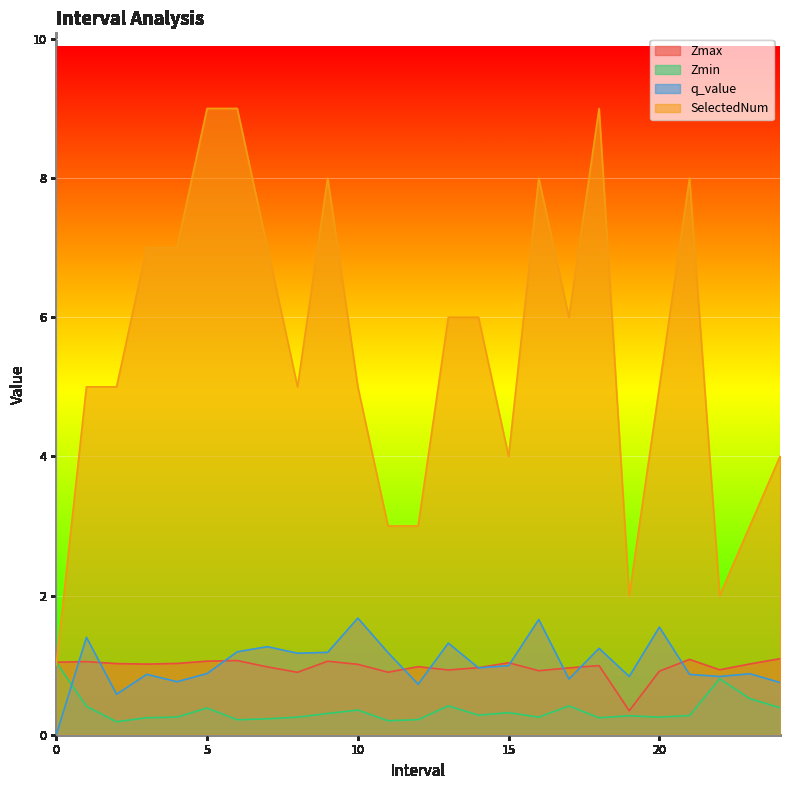

How many interior local valleys does the Zmax series have?

7